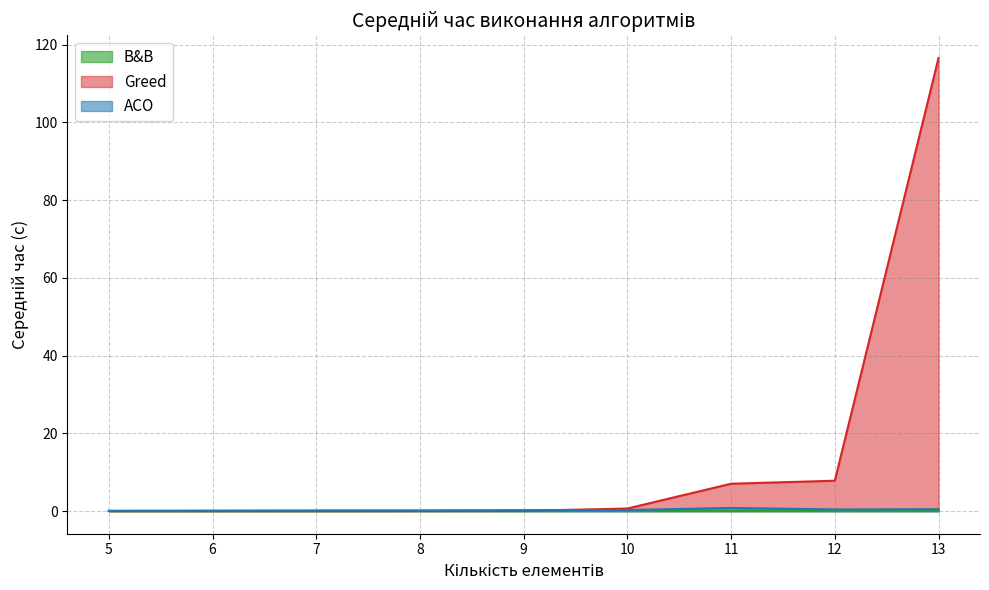

Is the value of Greed at 7 greater than the value of ACO at 8?

No